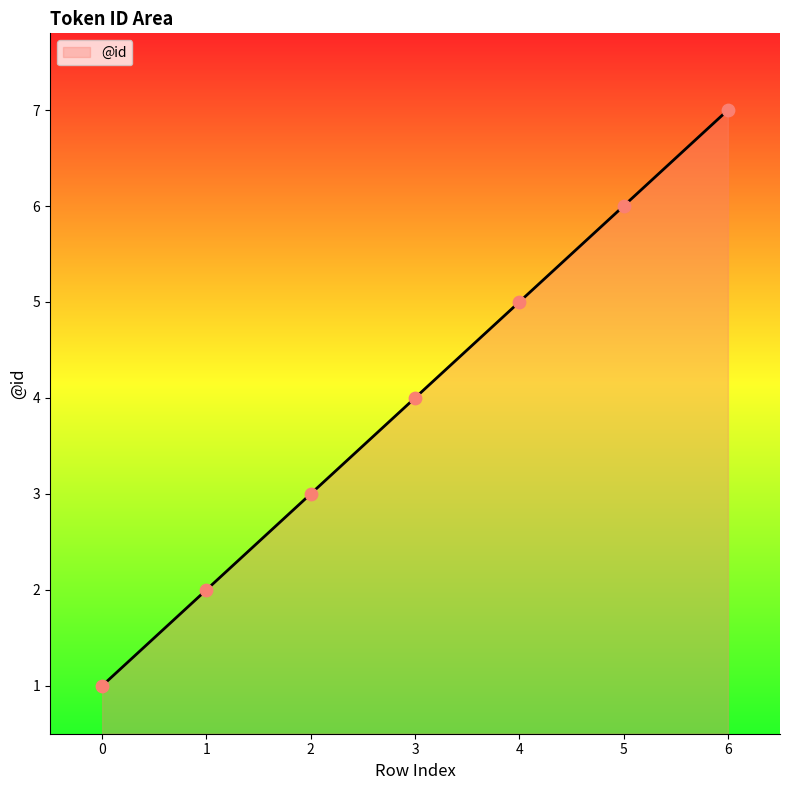

Which has a higher value, 6 or 5?

6